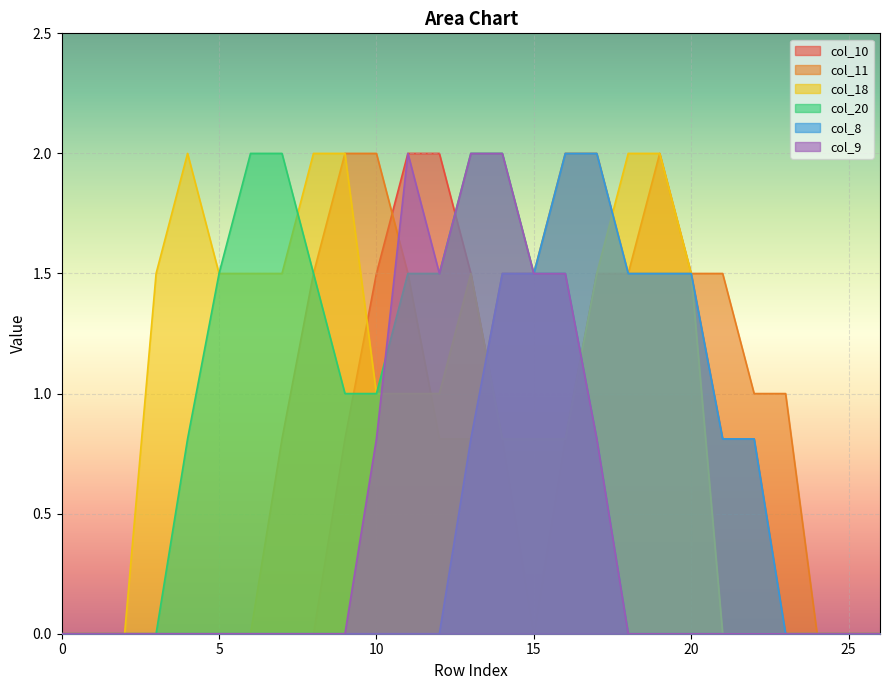

Reading left to right, transcribe all the data shown in this chart.

col_10: 0.0	0.0	0.0	0.0	0.0	0.0	0.0	0.0	0.0	0.8	1.5	2.0	2.0	1.5	0.8	0.0	0.8	1.5	1.5	1.5	1.5	0.8	0.8	0.0	0.0	0.0	0.0
col_11: 0.0	0.0	0.0	0.0	0.0	0.0	0.0	0.8	1.5	2.0	2.0	1.5	0.8	0.8	1.5	1.5	2.0	2.0	1.5	2.0	1.5	1.5	1.0	1.0	0.0	0.0	0.0
col_18: 0.0	0.0	0.0	1.5	2.0	1.5	1.5	1.5	2.0	2.0	1.0	1.0	1.0	1.5	0.8	0.8	0.8	1.5	2.0	2.0	1.5	0.0	0.0	0.0	0.0	0.0	0.0
col_20: 0.0	0.0	0.0	0.0	0.8	1.5	2.0	2.0	1.5	1.0	1.0	1.5	1.5	2.0	2.0	1.5	1.5	0.8	0.0	0.0	0.0	0.0	0.0	0.0	0.0	0.0	0.0
col_8: 0.0	0.0	0.0	0.0	0.0	0.0	0.0	0.0	0.0	0.0	0.0	0.0	0.0	0.8	1.5	1.5	2.0	2.0	1.5	1.5	1.5	0.8	0.8	0.0	0.0	0.0	0.0
col_9: 0.0	0.0	0.0	0.0	0.0	0.0	0.0	0.0	0.0	0.0	0.8	2.0	1.5	2.0	2.0	1.5	1.5	0.8	0.0	0.0	0.0	0.0	0.0	0.0	0.0	0.0	0.0